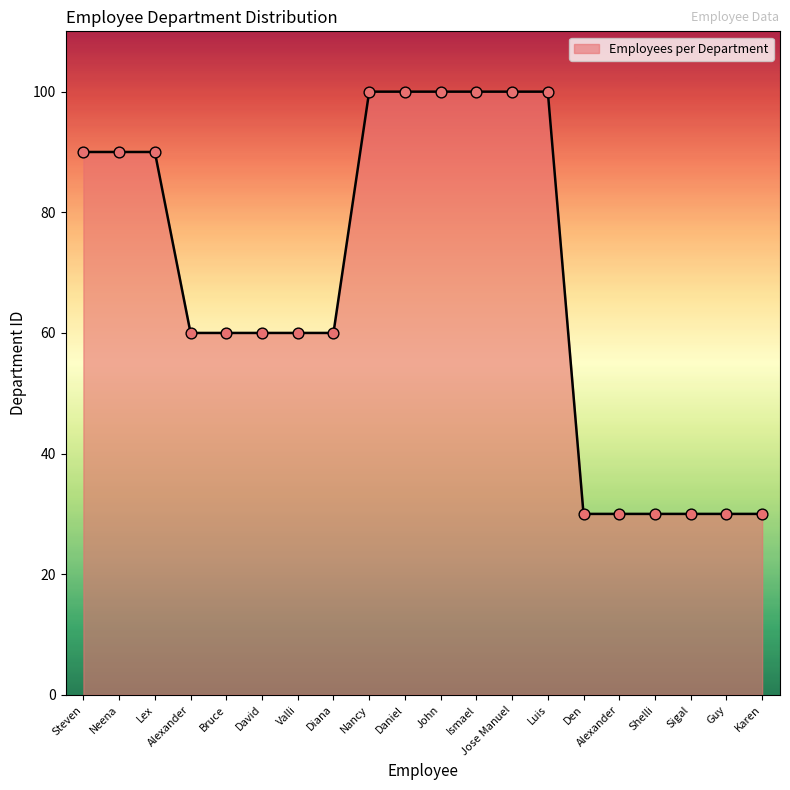

Approximately how many times larger is the value at Lex compared to Valli?

1.5